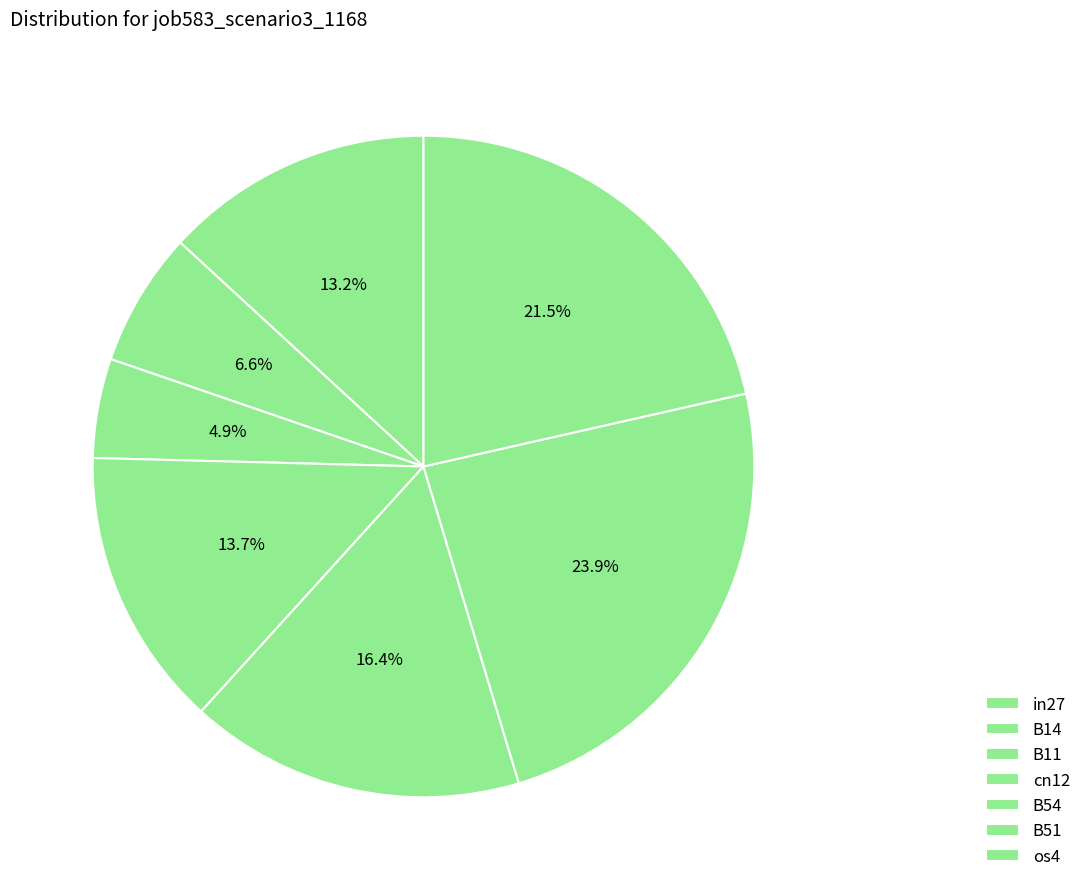

Which category has the smallest portion of the pie?

B11